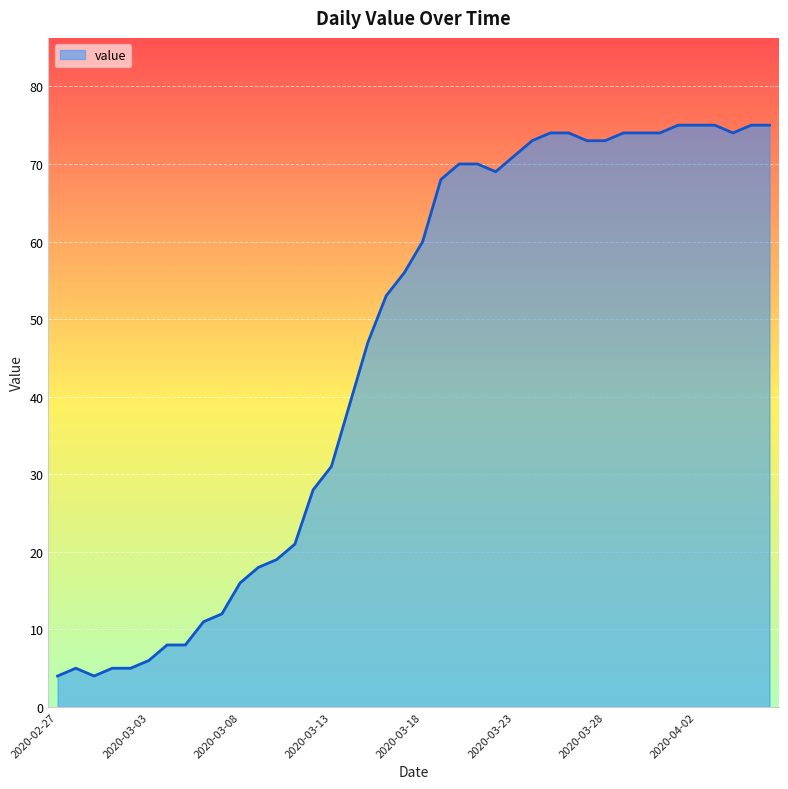

What is the smallest value displayed?

4